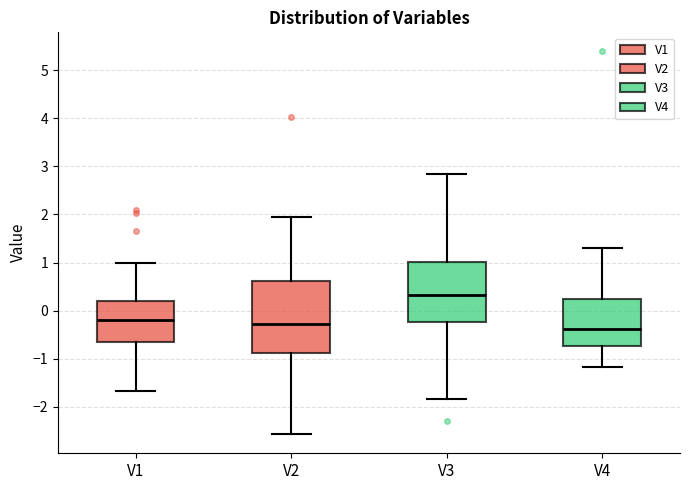

Where is the upper edge of the box for V1 on the y-axis? The values are not printed on the chart, so give them approximately, as read against the axis.

0.2